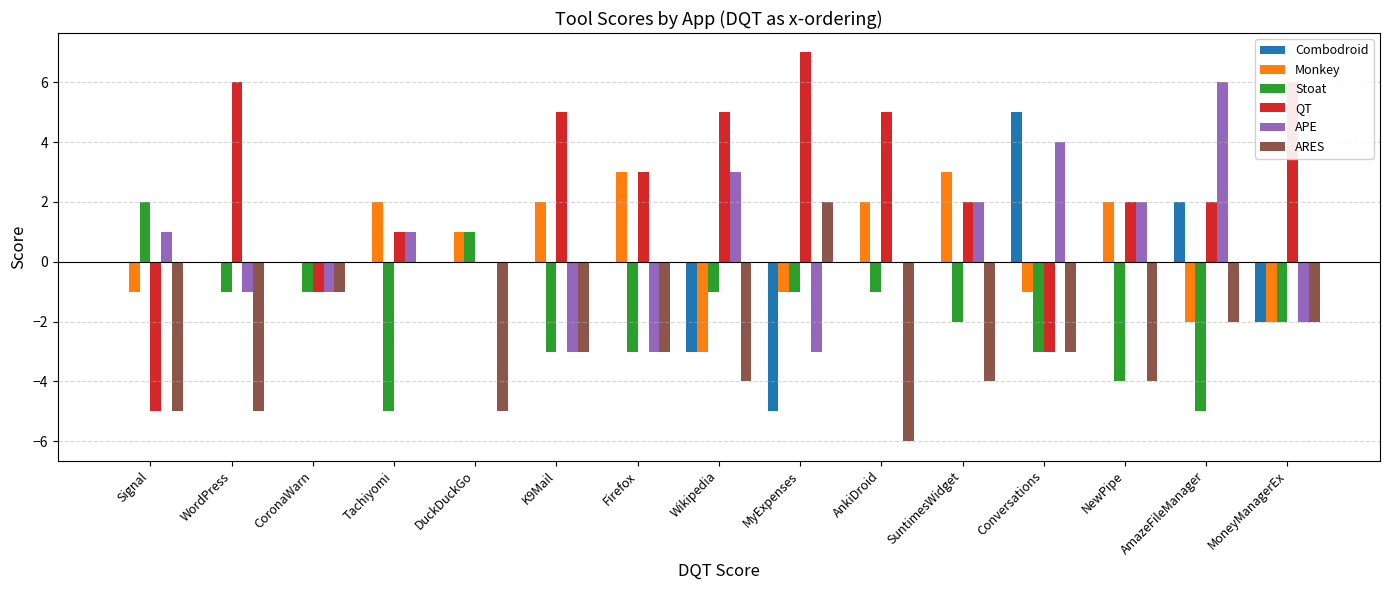

What is the maximum value shown in the chart?

7